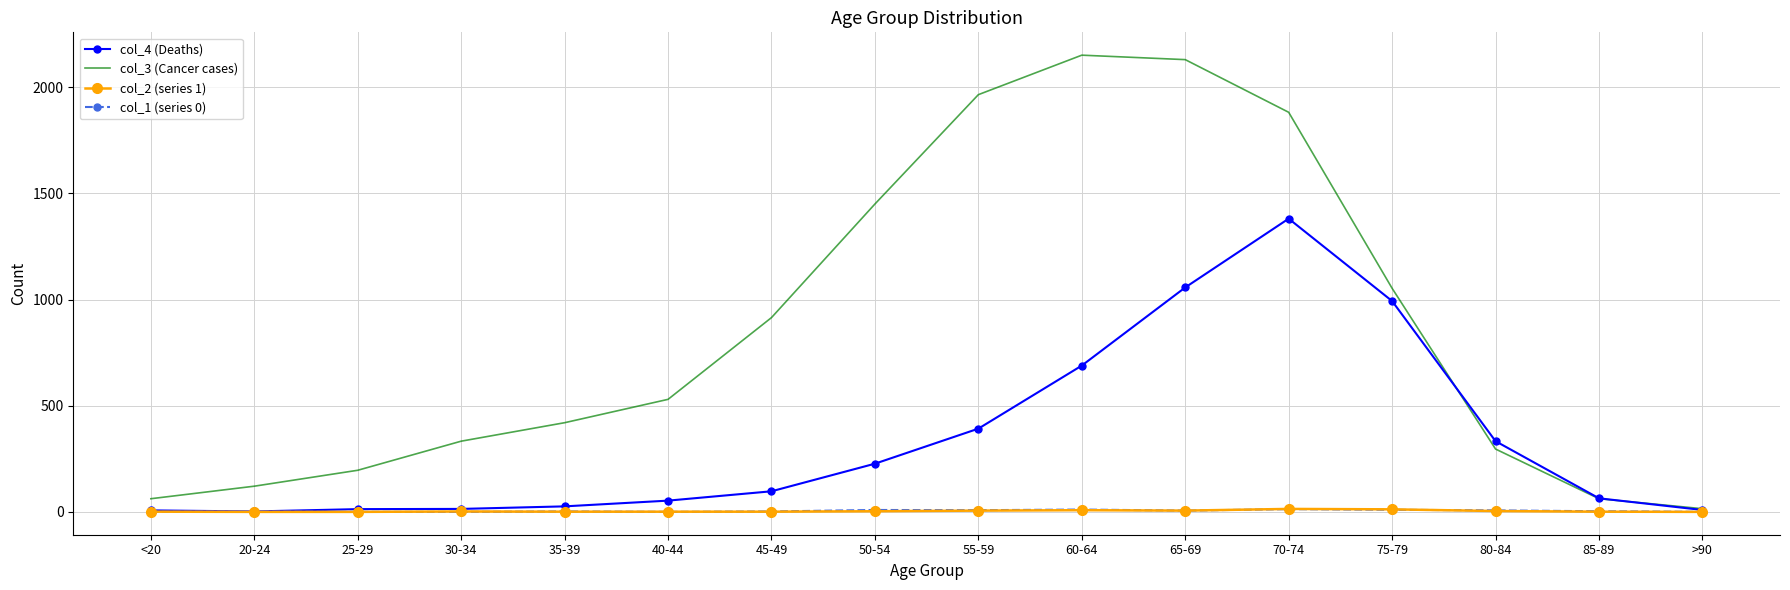

Which series has the largest total across all categories?

col_3 (Cancer cases)